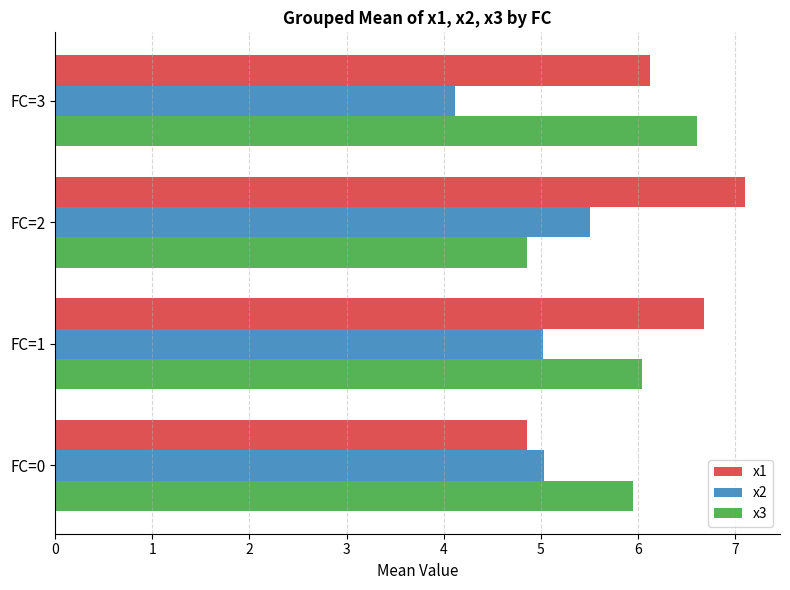

What is the smallest value displayed?

4.1